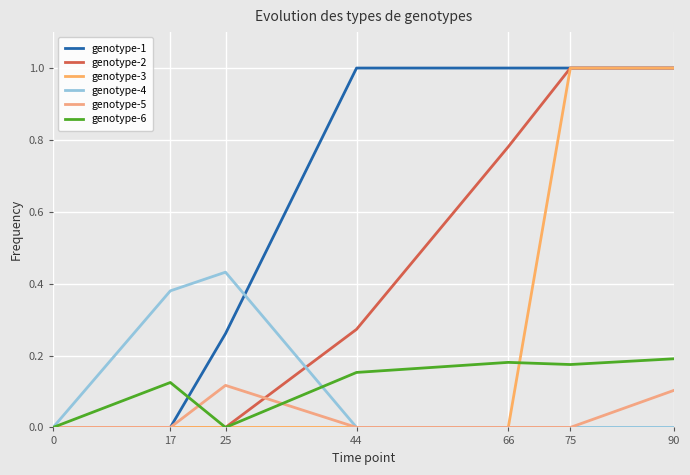

True or false: genotype-2 has more than 0 interior local peaks.

False